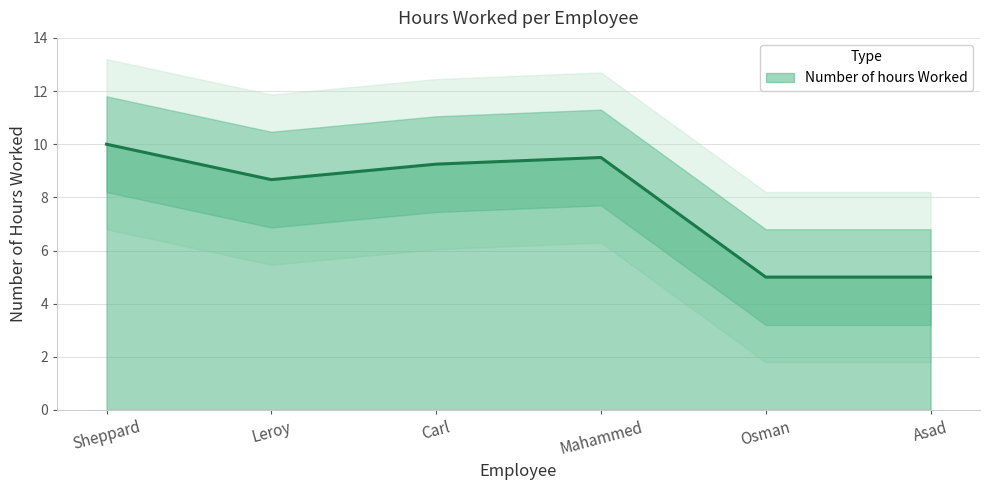

List the labels in order of value, smallest first.

Osman, Asad, Leroy, Carl, Mahammed, Sheppard